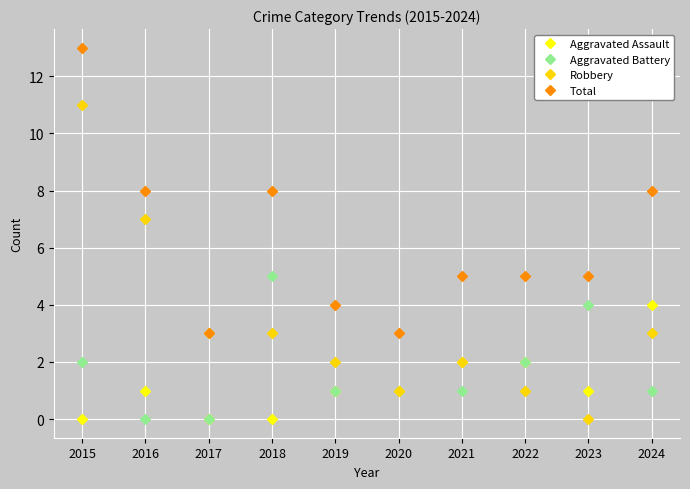

Is this an area chart (filled region under the line)?

No